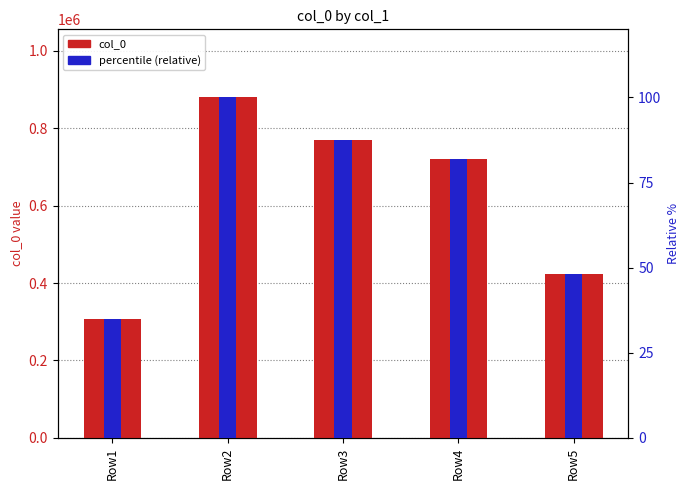

Where is percentile (relative) nearest to the value 67?

Row4